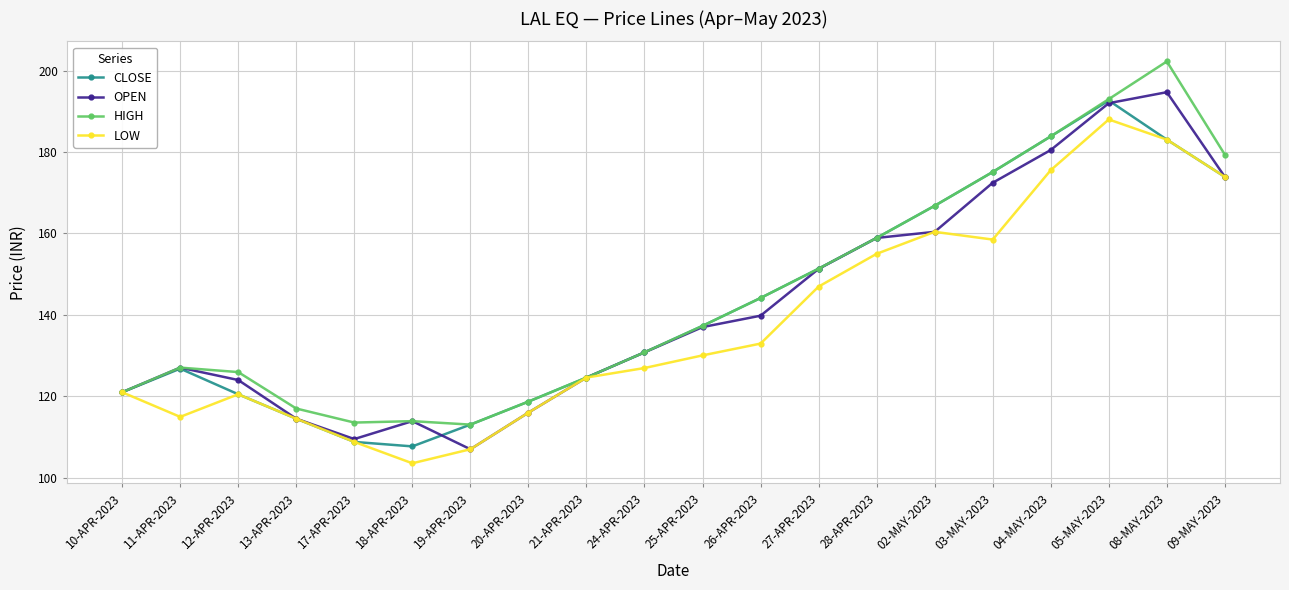

What are all the series names shown in the legend?

CLOSE, OPEN, HIGH, LOW